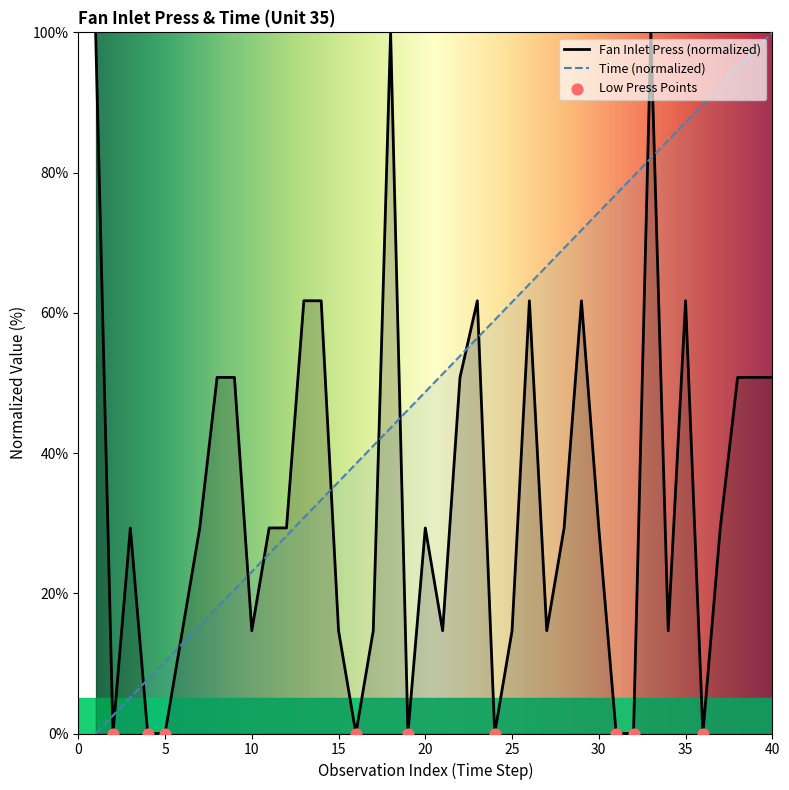

At how many categories does at least one series exceed 19?

36